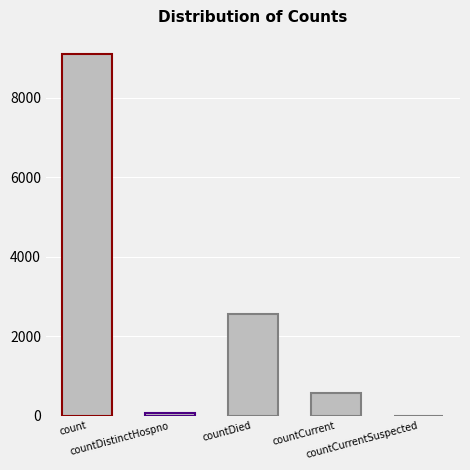

What is the maximum value shown in the chart?

9099